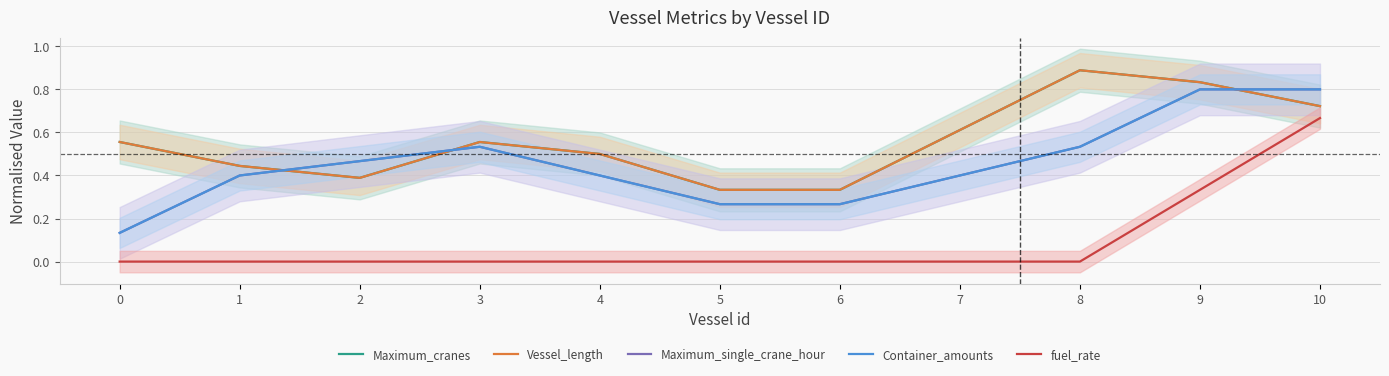

What is the average value of the Container_amounts series?

0.5